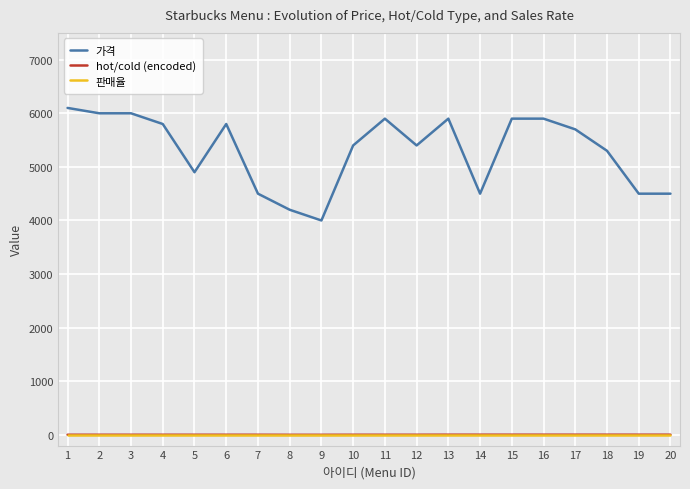

What is the total value across all series at 9?

4001